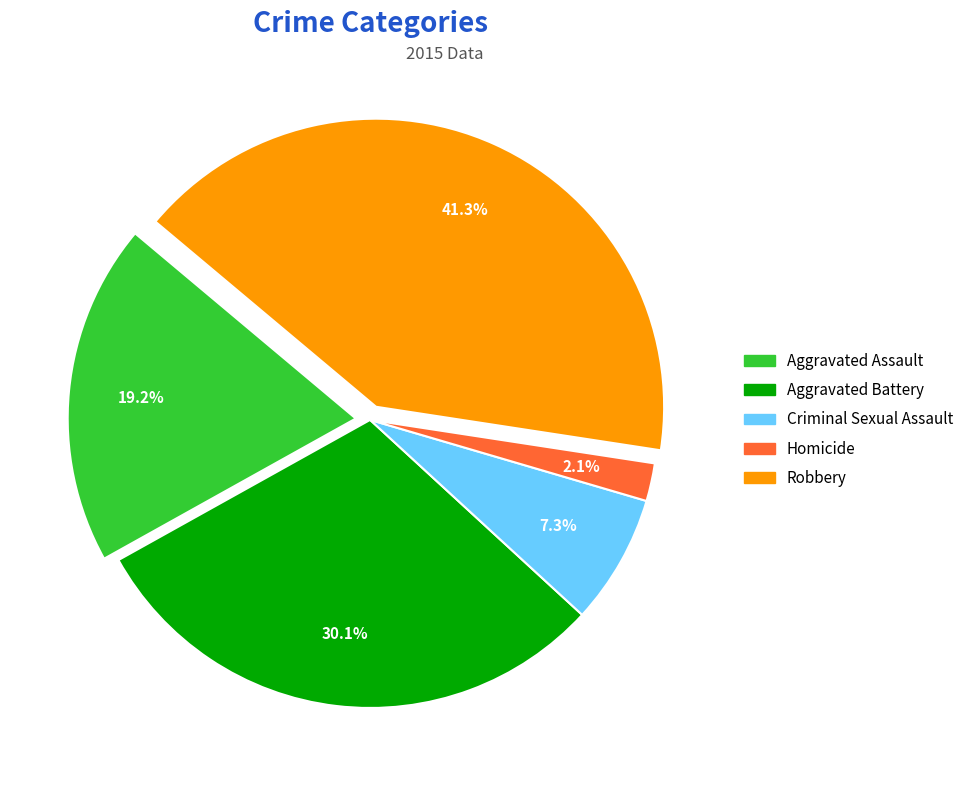

Which category has the biggest portion of the pie?

Robbery